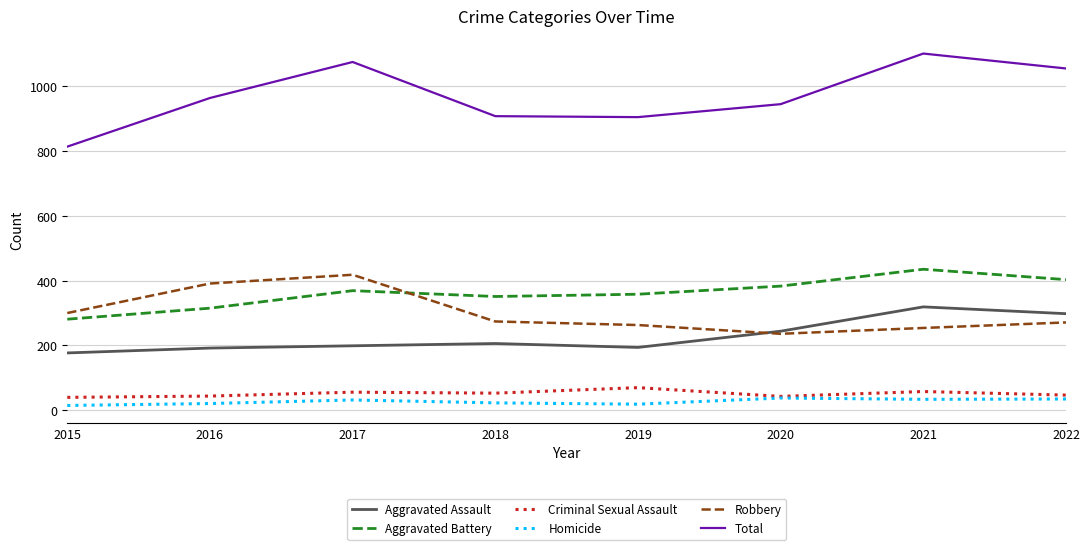

How many interior local valleys does the Robbery series have?

1